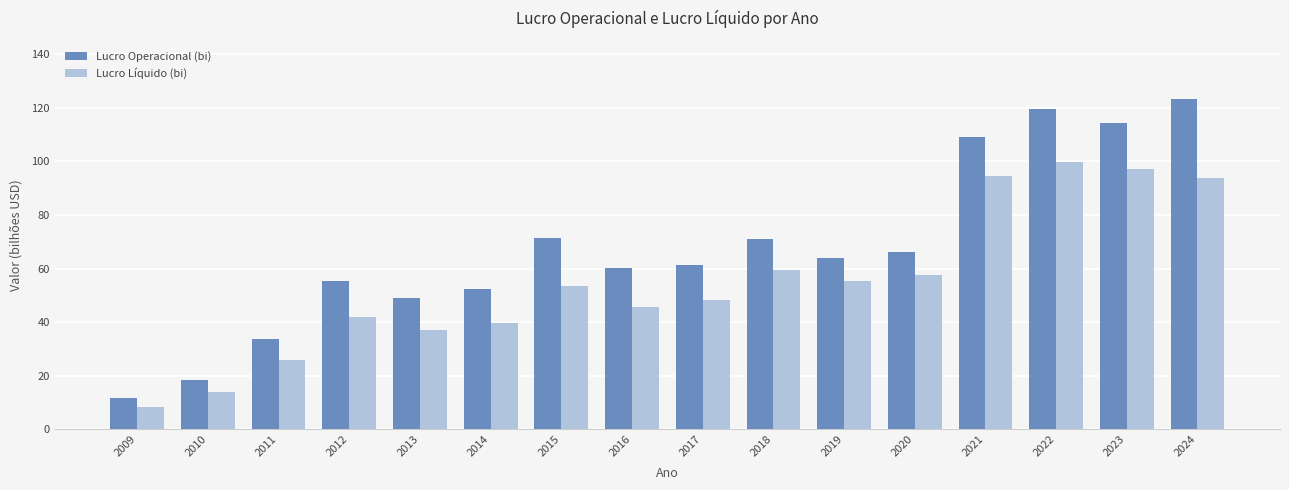

How many data points in Lucro Operacional (bi) are less than 63?

8